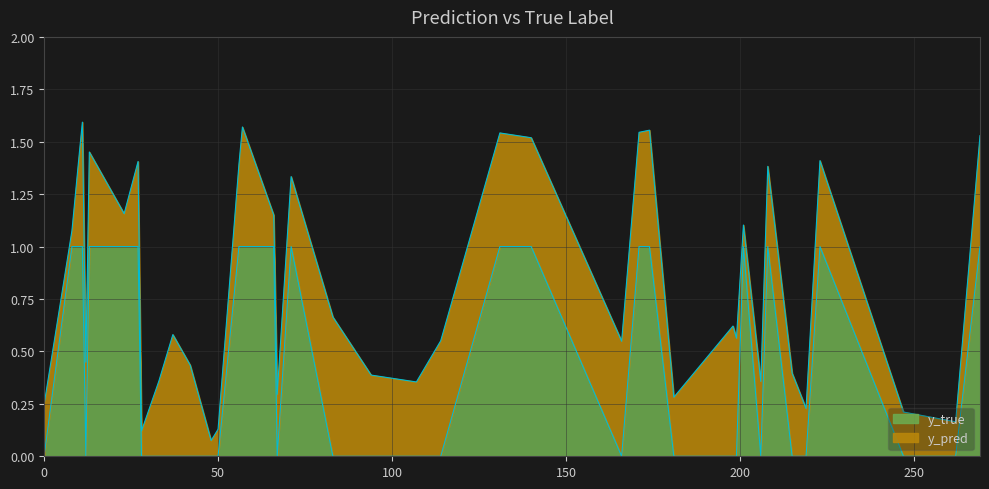

What is the maximum value for y_true?

1.0